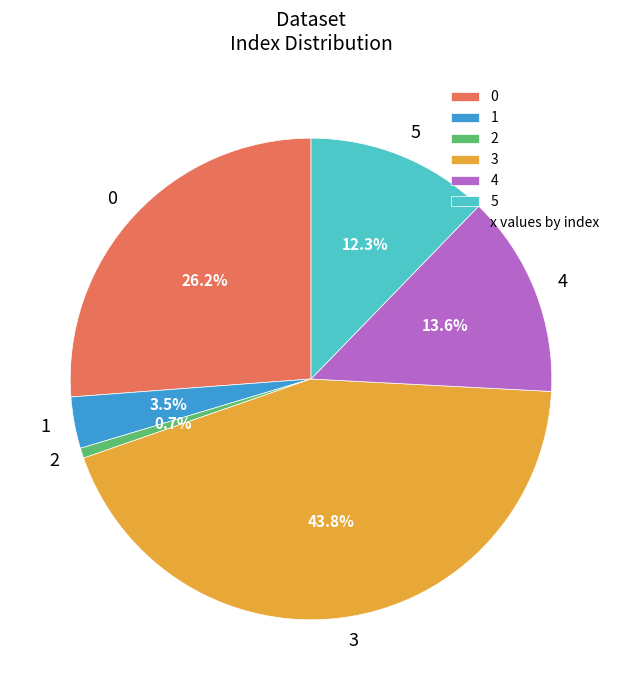

Which category has the biggest portion of the pie?

3